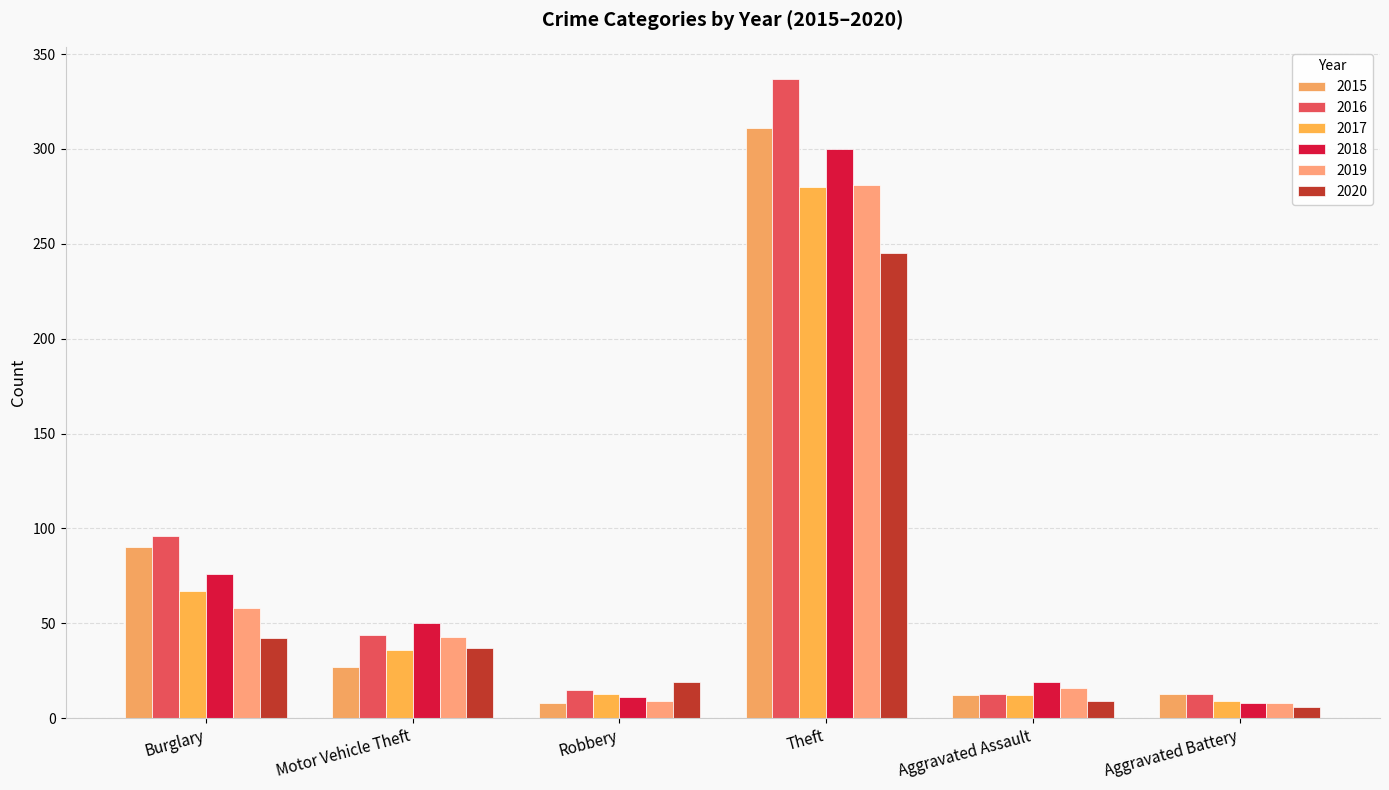

At how many categories does at least one series exceed 66?

2